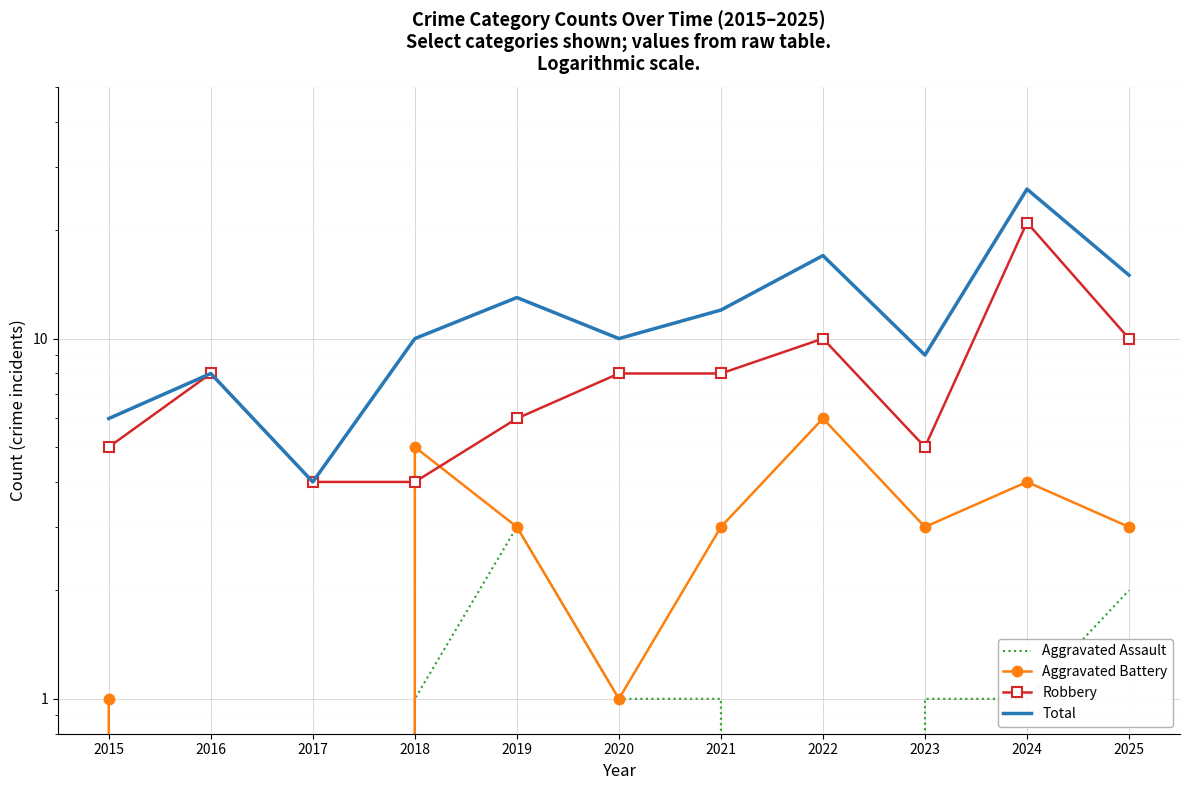

What is the value of the Total point at the 1st from the left?

6